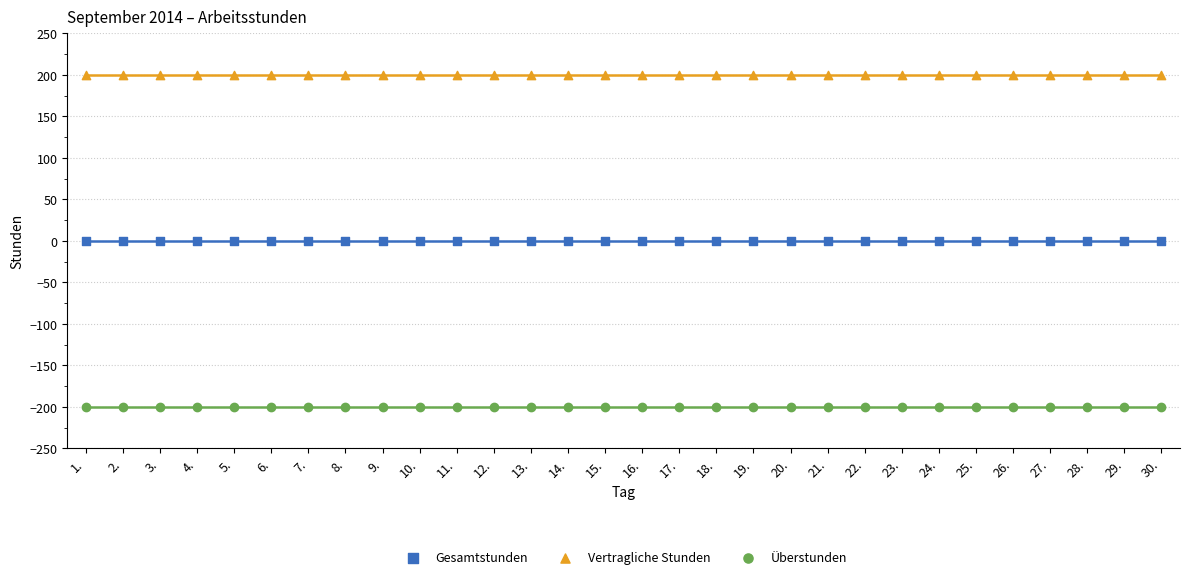

Which series contains the lowest Y value?

Überstunden